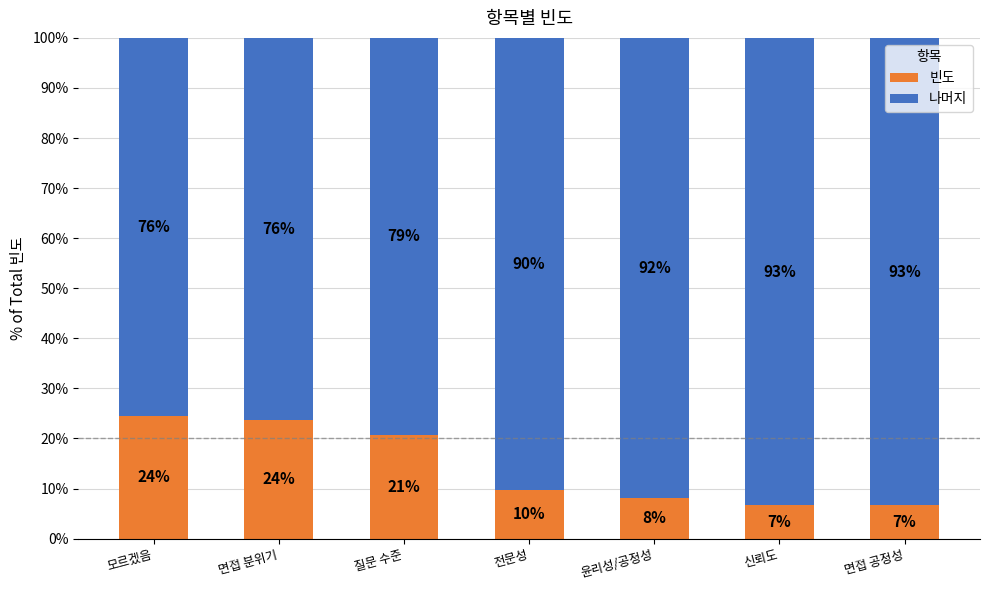

What is the difference between the second highest and second lowest values in the 빈도 series?

17.0